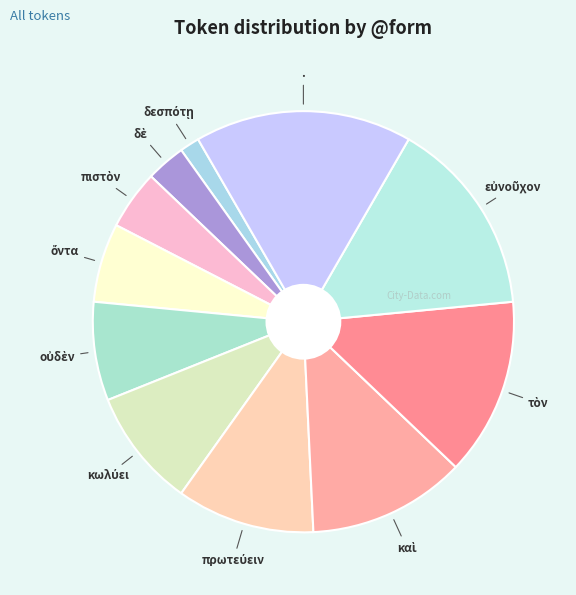

Which slice is the largest?

.